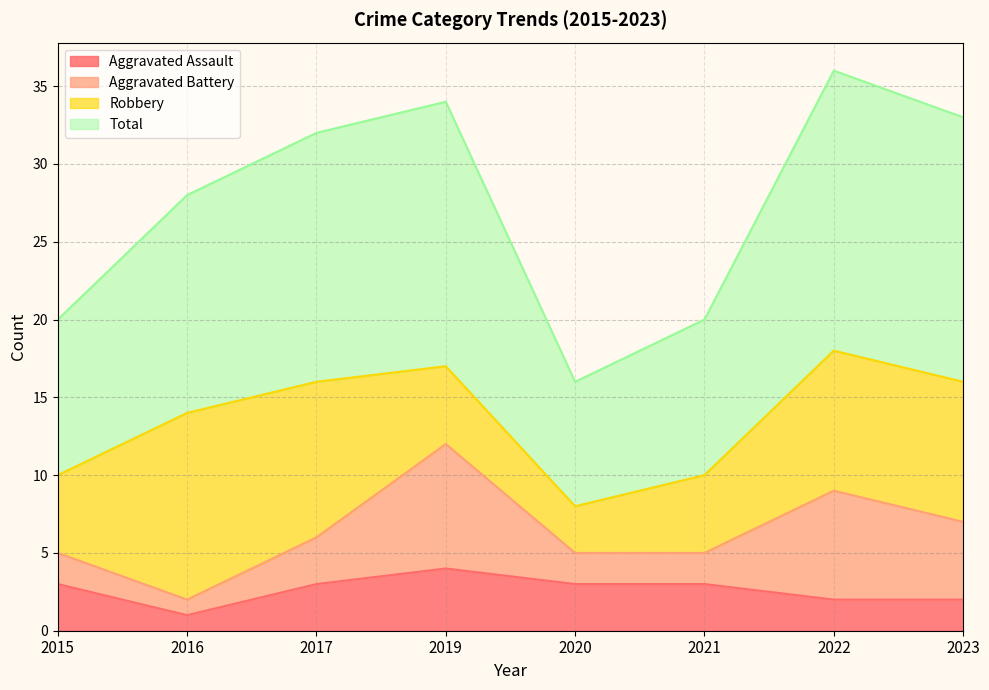

What is the highest value of the Aggravated Assault series?

4